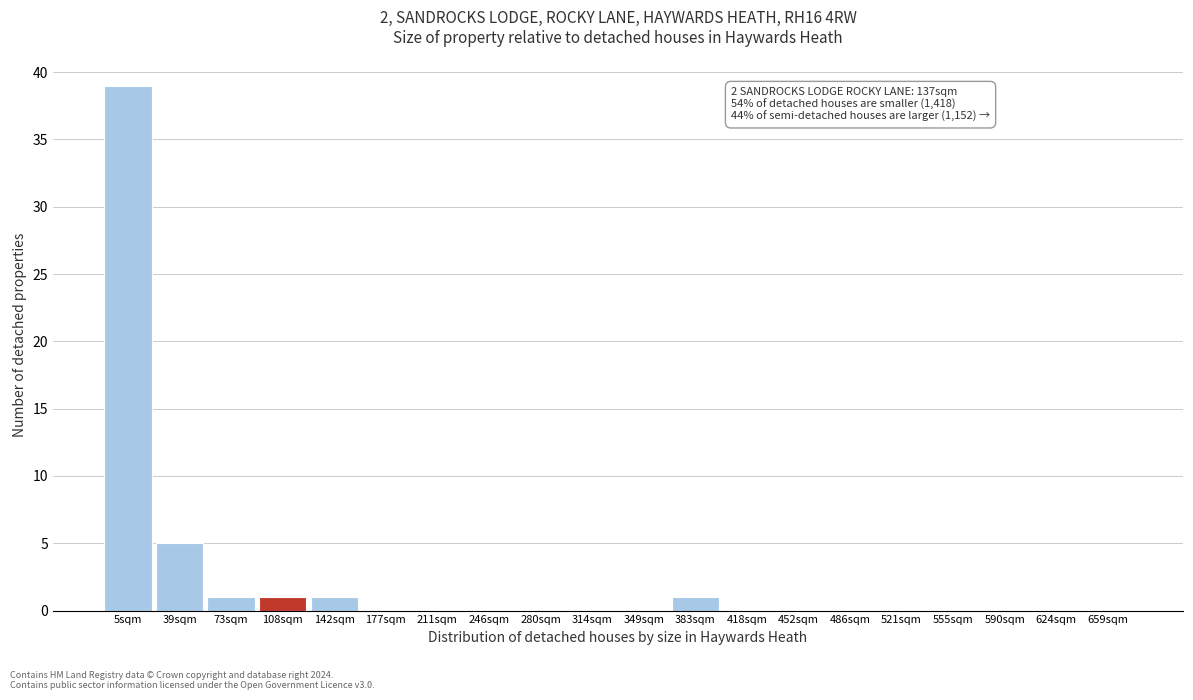

What is the sum of all values?

48